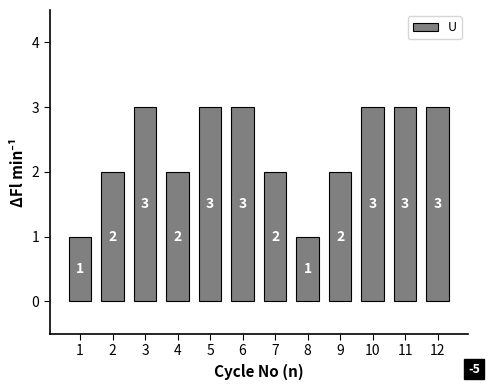

What is the difference between the values at 11 and 2?

1